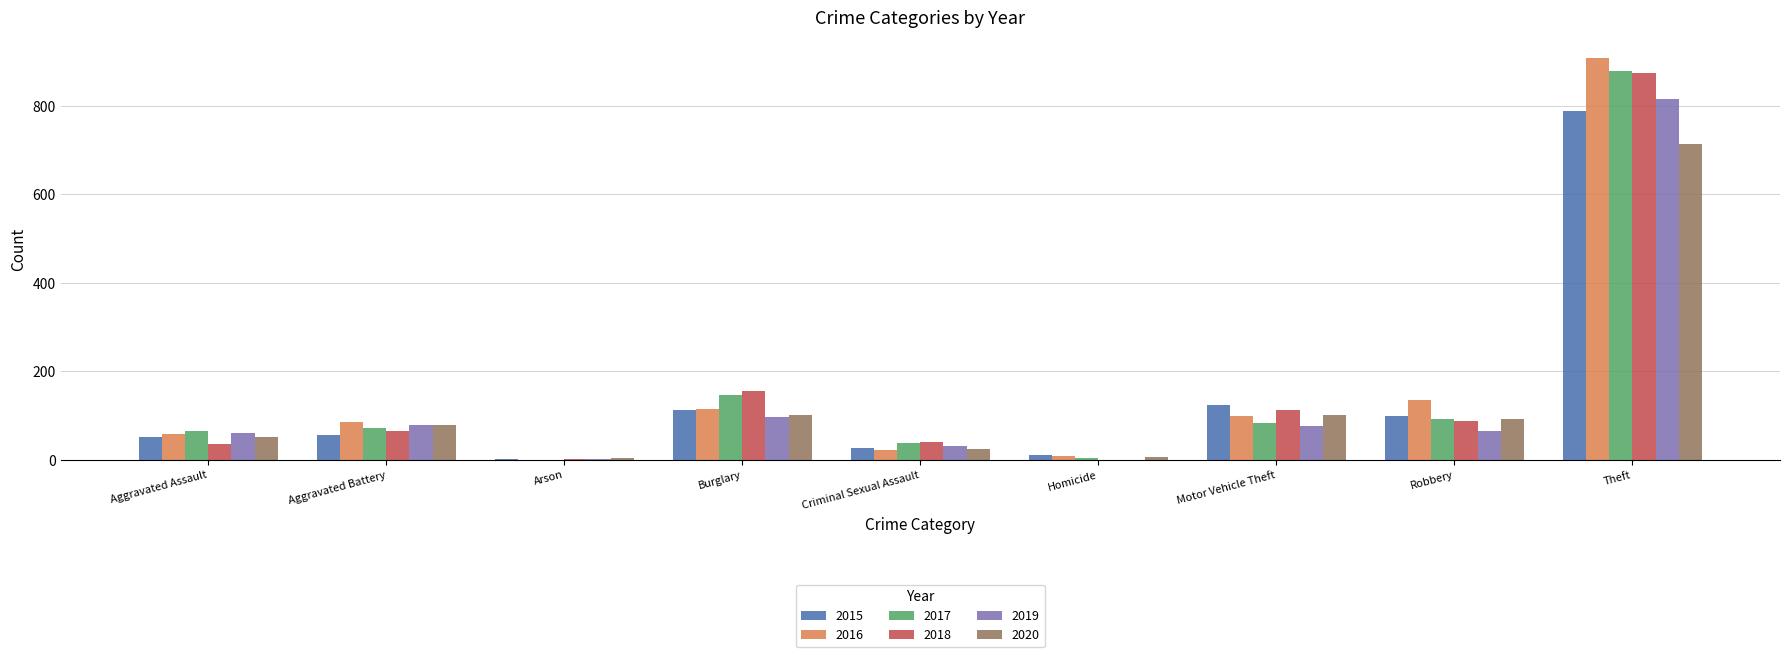

What is the greatest value displayed?

909